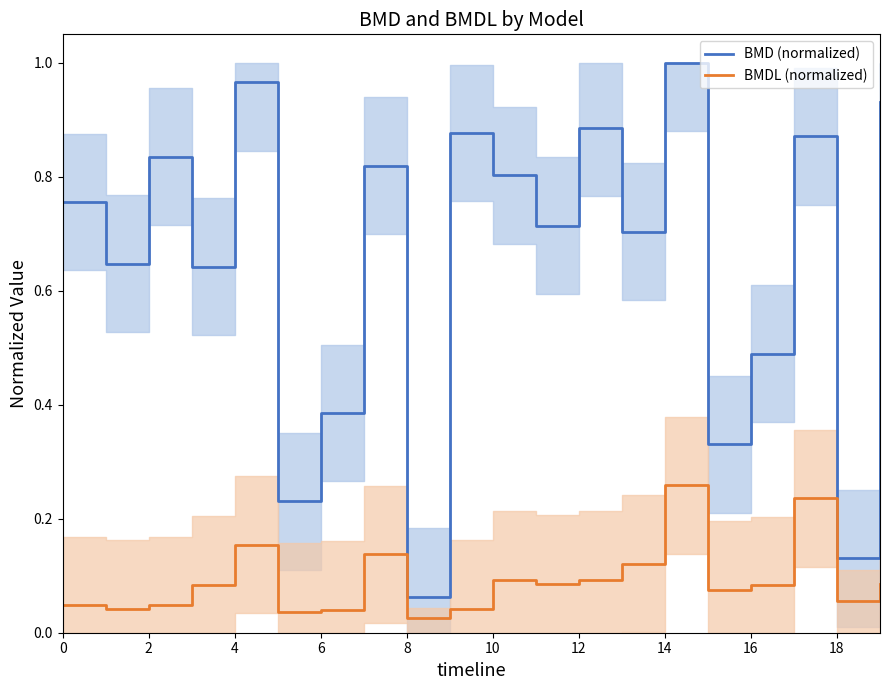

True or false: BMD (normalized) has a value of 0.2 at 19.

False